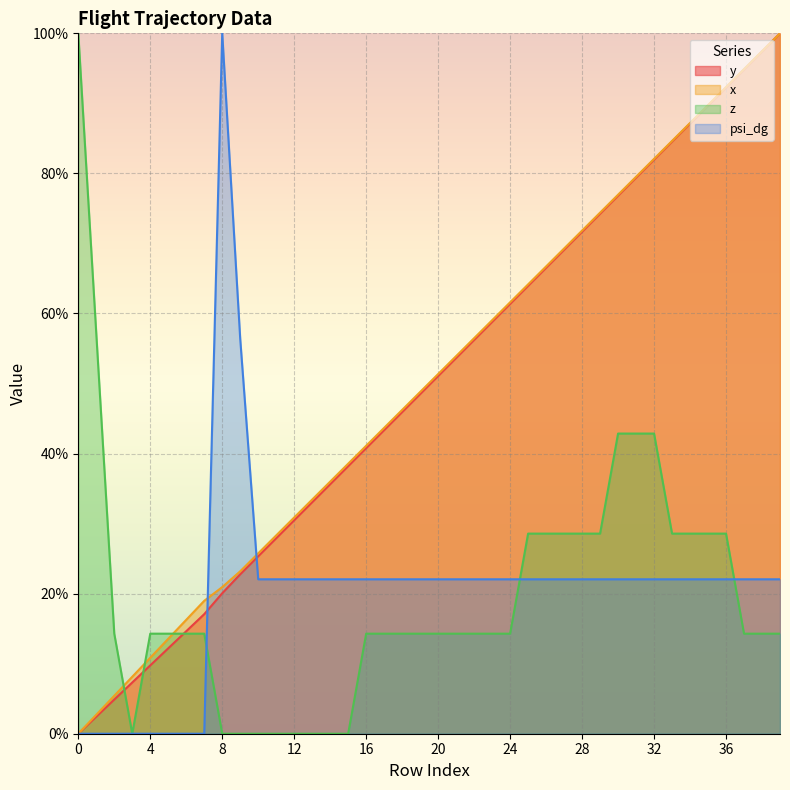

At which category is the sum across all series the highest?

39